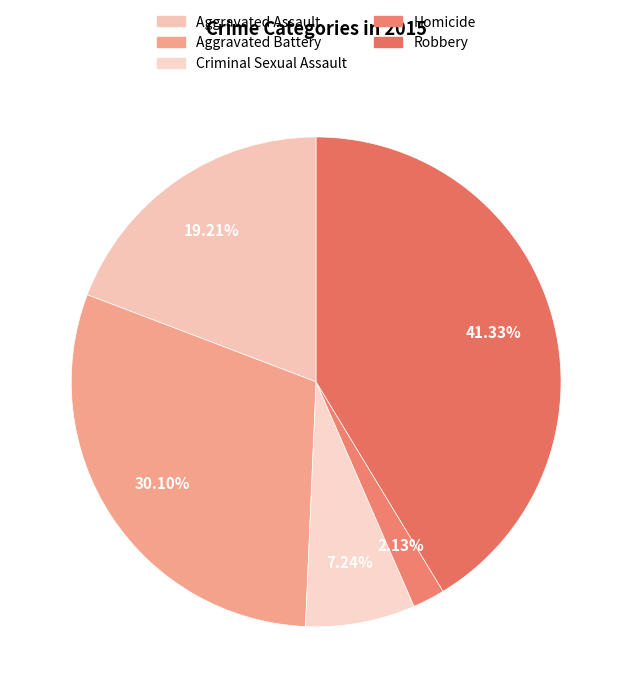

How many slices are in this pie chart?

5